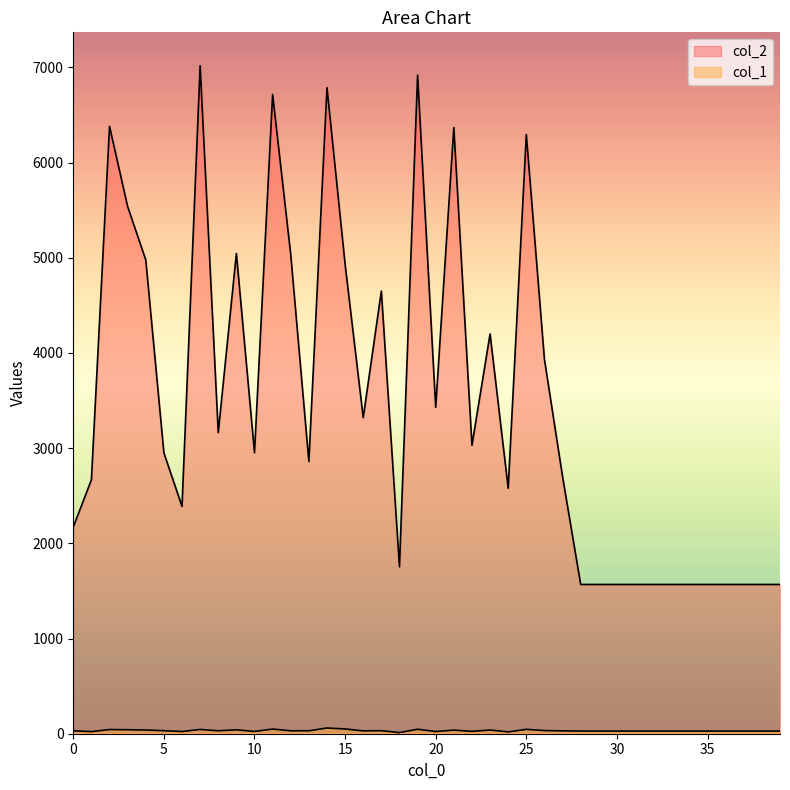

Which category has the highest value across all series?

7